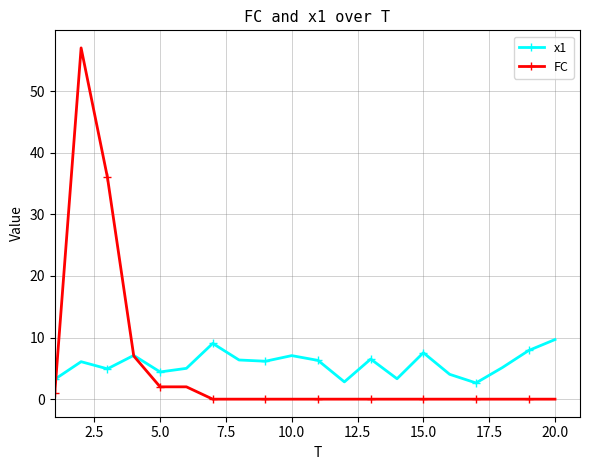

Which series has the largest range (max minus min)?

FC